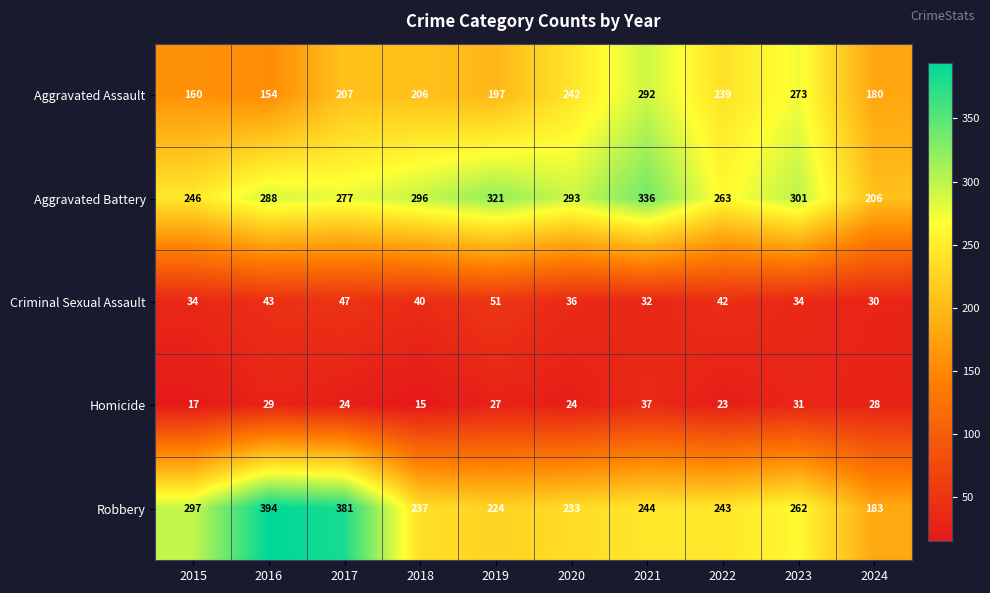

What is the total value across all series at 2021?

941